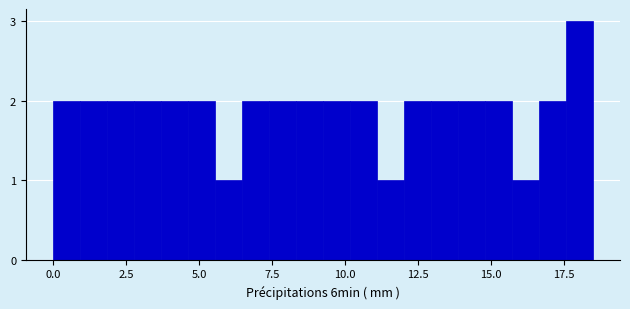

Around what value on the x-axis is the tallest bar? Give the approximate position of its centre, as read against the axis.

18.0